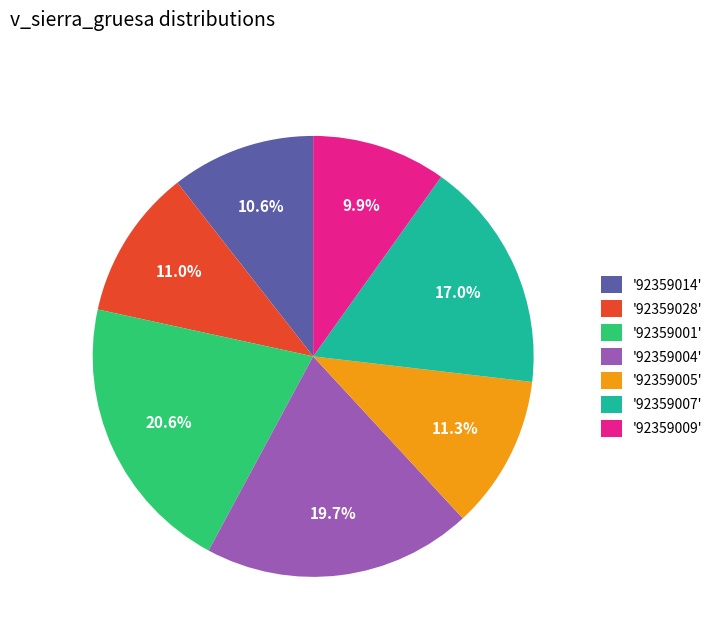

Which has a higher value, '92359004' or '92359005'?

'92359004'